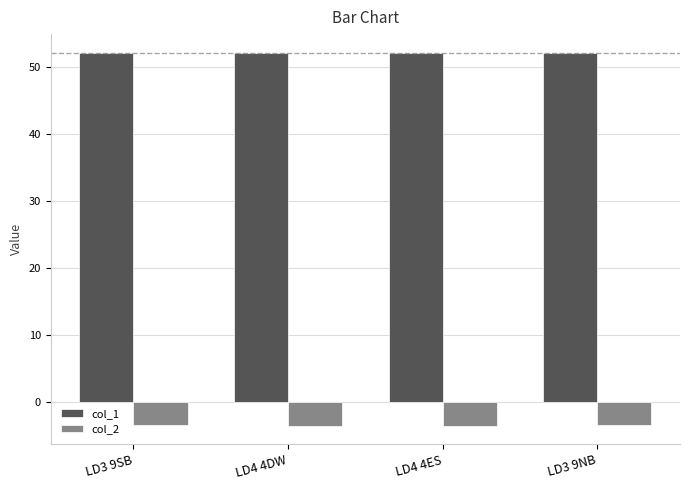

What is the maximum value for col_1?

52.1